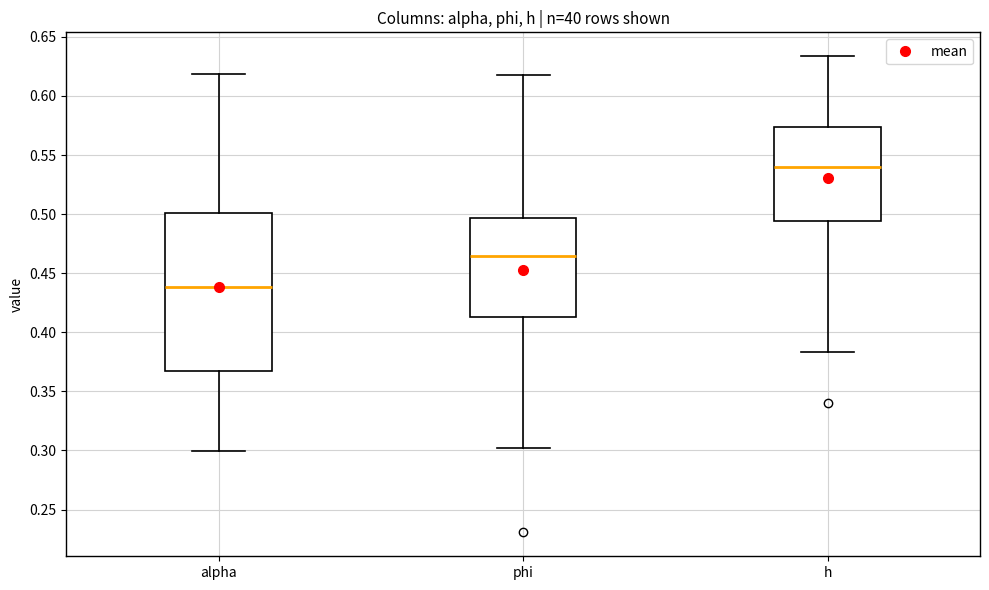

Reading left to right, transcribe this box plot: for each box, give where its median line is, the range the box spans, and where its two whiskers end, as read against the y-axis. The values are not printed on the chart, so give them approximately, as read against the axis.

alpha: median 0.440, box 0.365 to 0.500, whiskers 0.300 to 0.620
phi: median 0.465, box 0.415 to 0.495, whiskers 0.300 to 0.615
h: median 0.540, box 0.495 to 0.575, whiskers 0.385 to 0.635